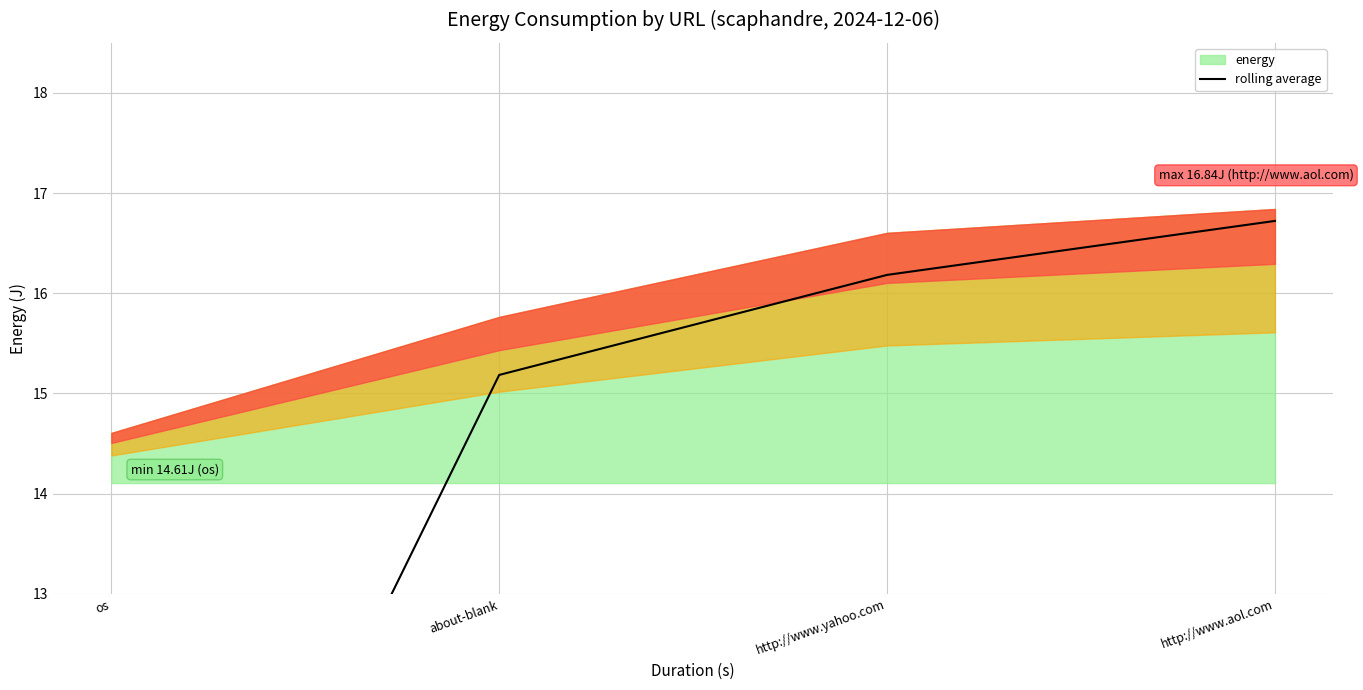

What is the change in value from http://www.yahoo.com to http://www.aol.com?

+0.5